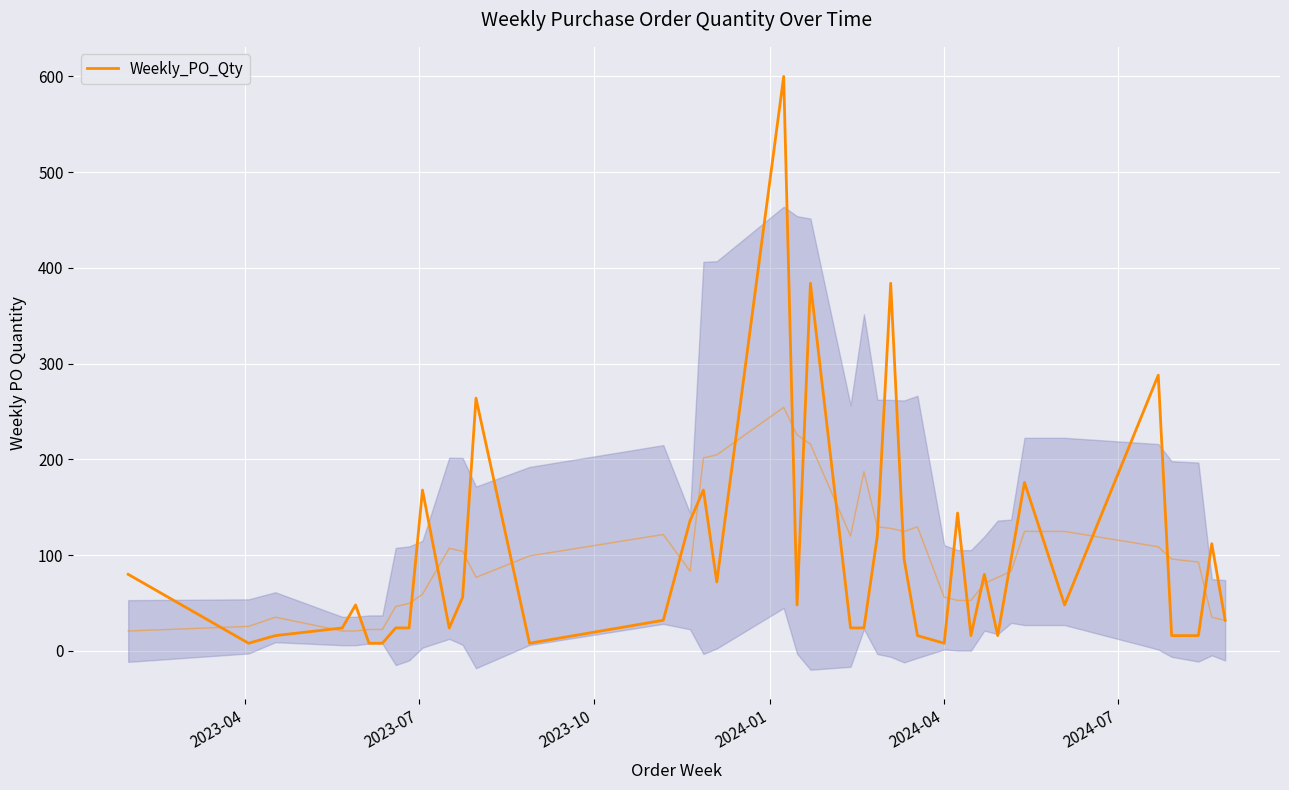

What is the greatest value displayed?

600